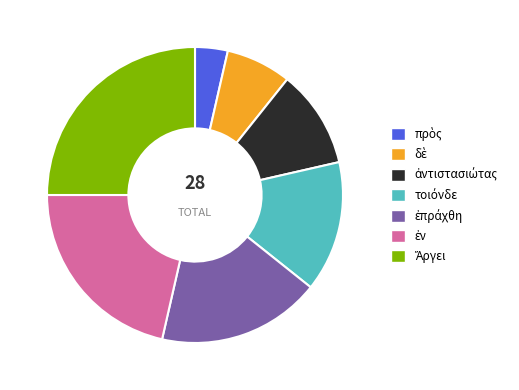

Is there a majority slice in this chart?

No